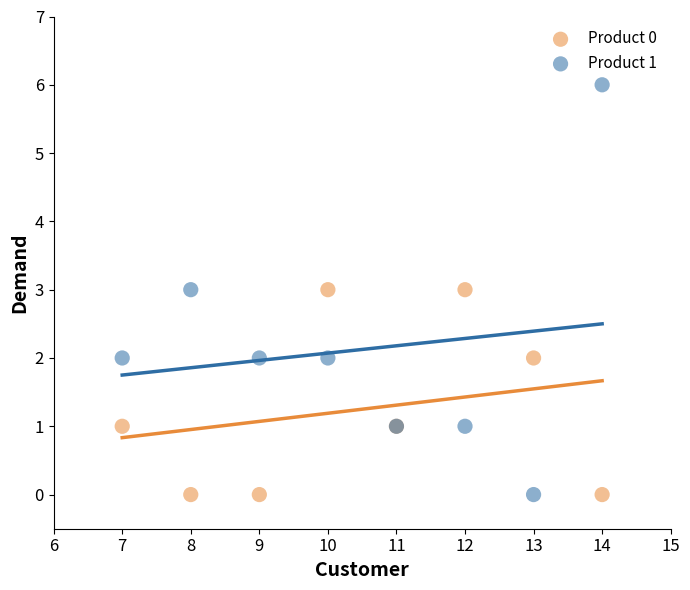

What are all the series names shown in the legend?

Product 0, Product 1